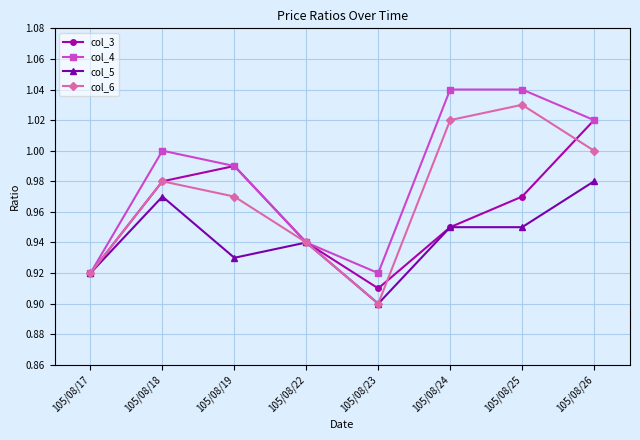

True or false: col_3 has more than 2 interior local peaks.

False